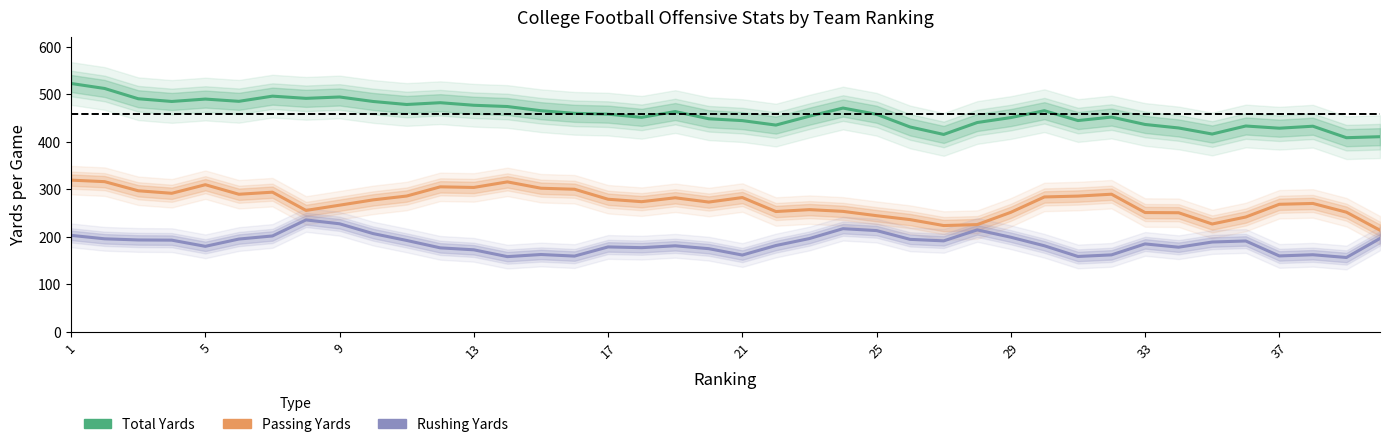

Does the chart have visible grid lines?

No